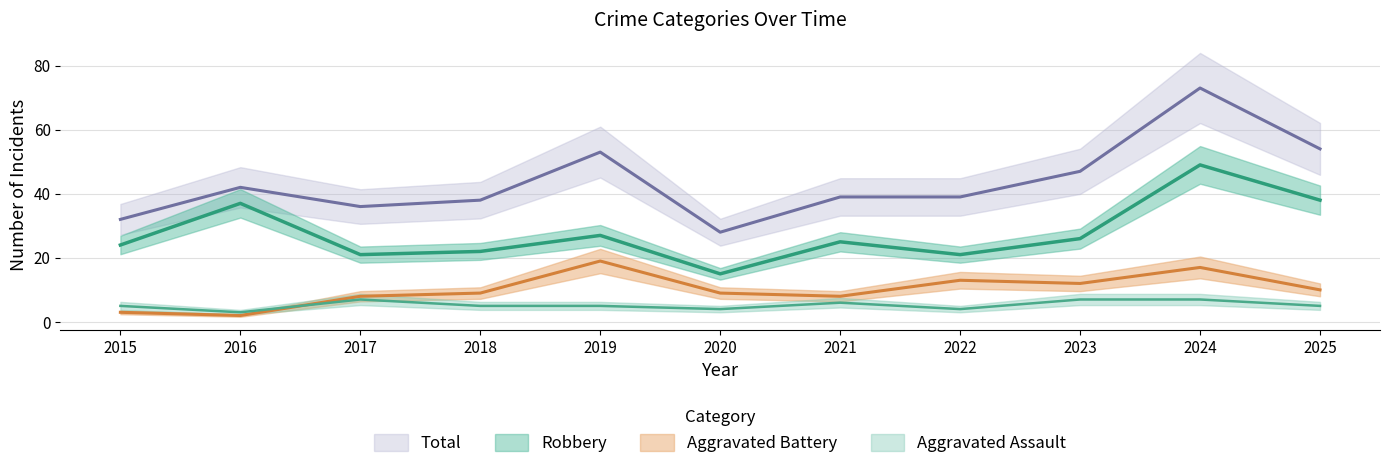

The value of Total at 2025 is 54. True or false?

True